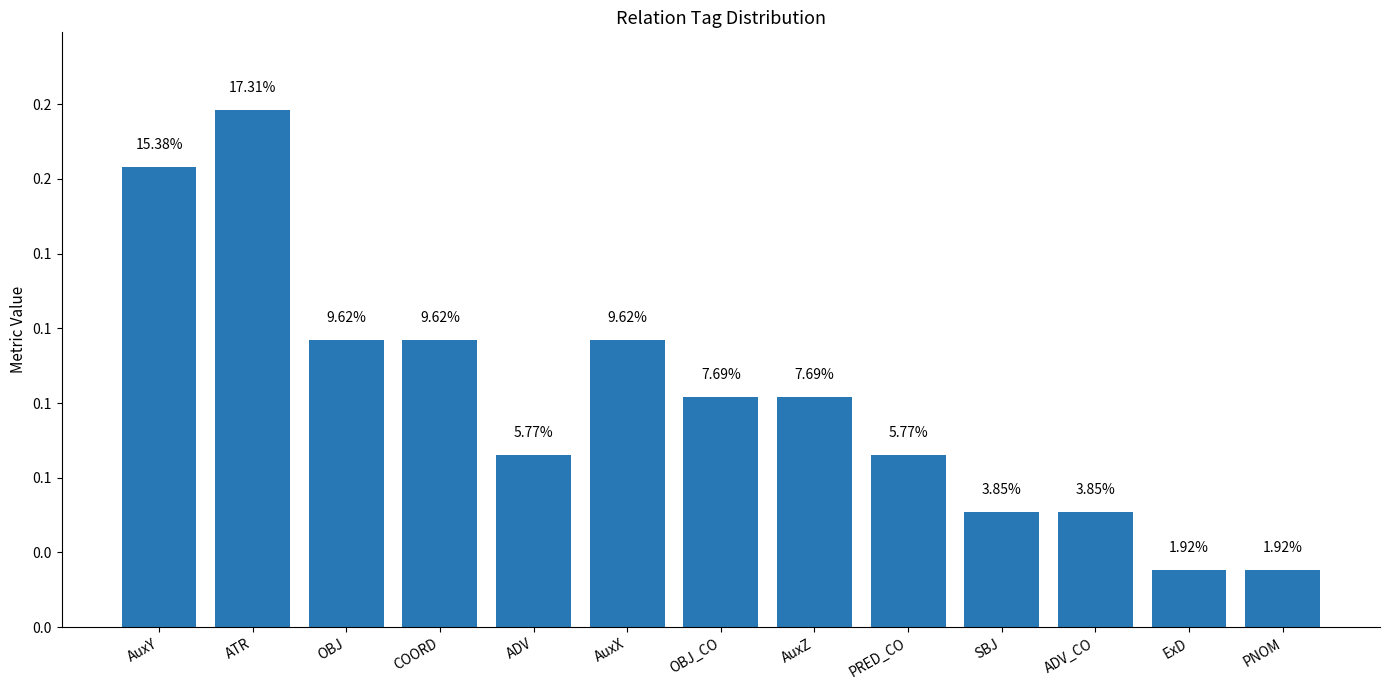

Are the bars horizontal?

No